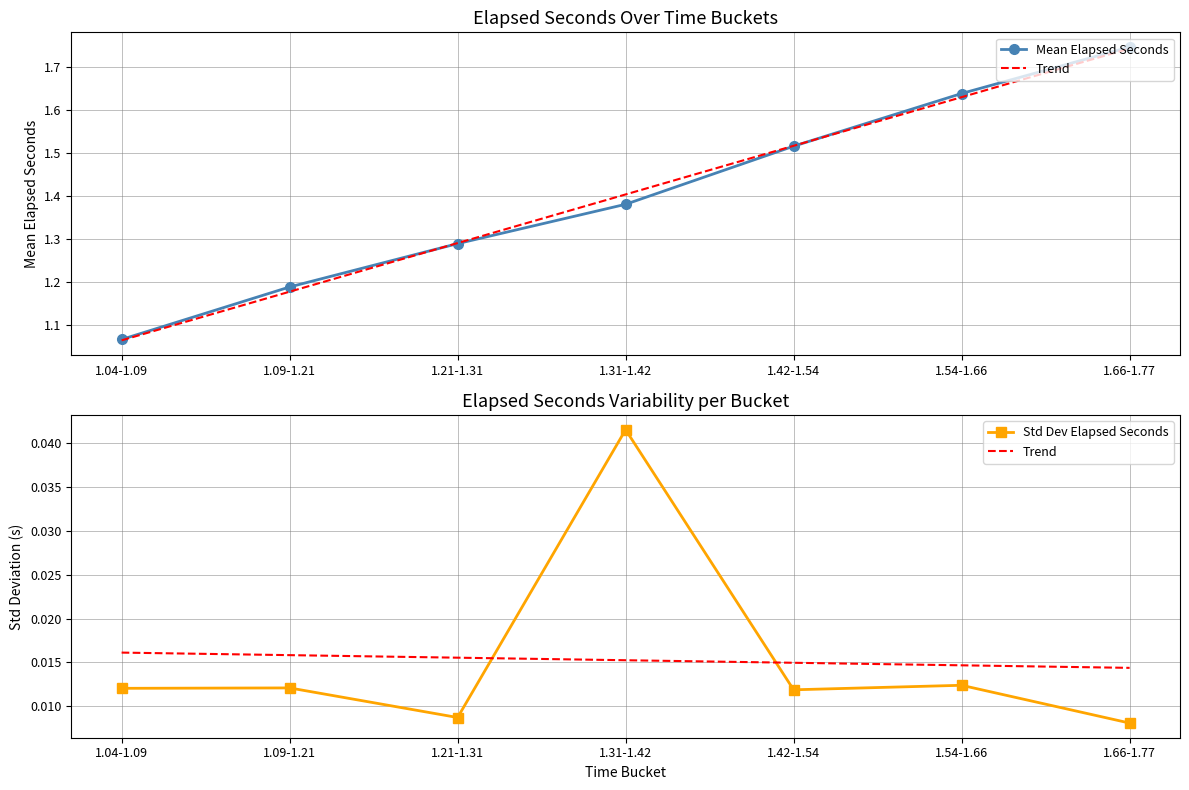

What is the spread (max minus min) of values at 1.66-1.77?

1.7